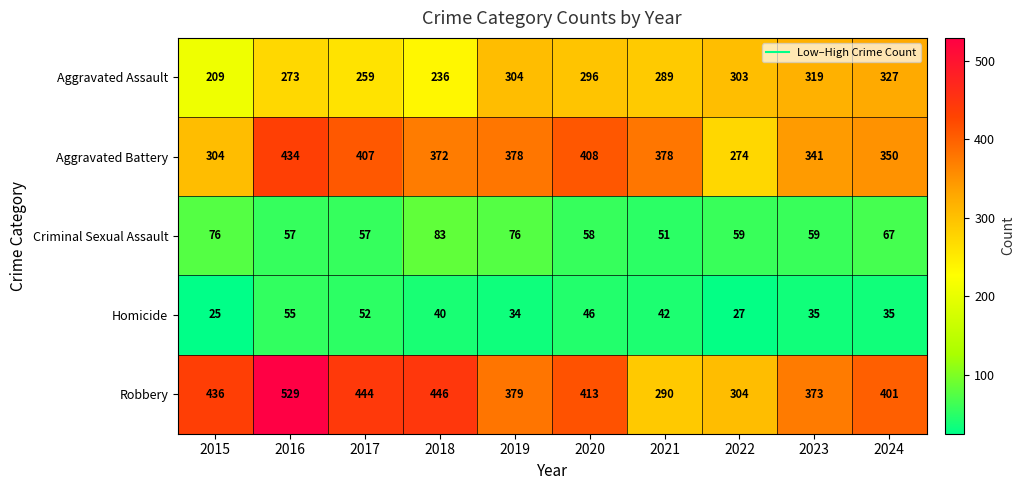

Which category has the highest value in the Robbery series?

2016